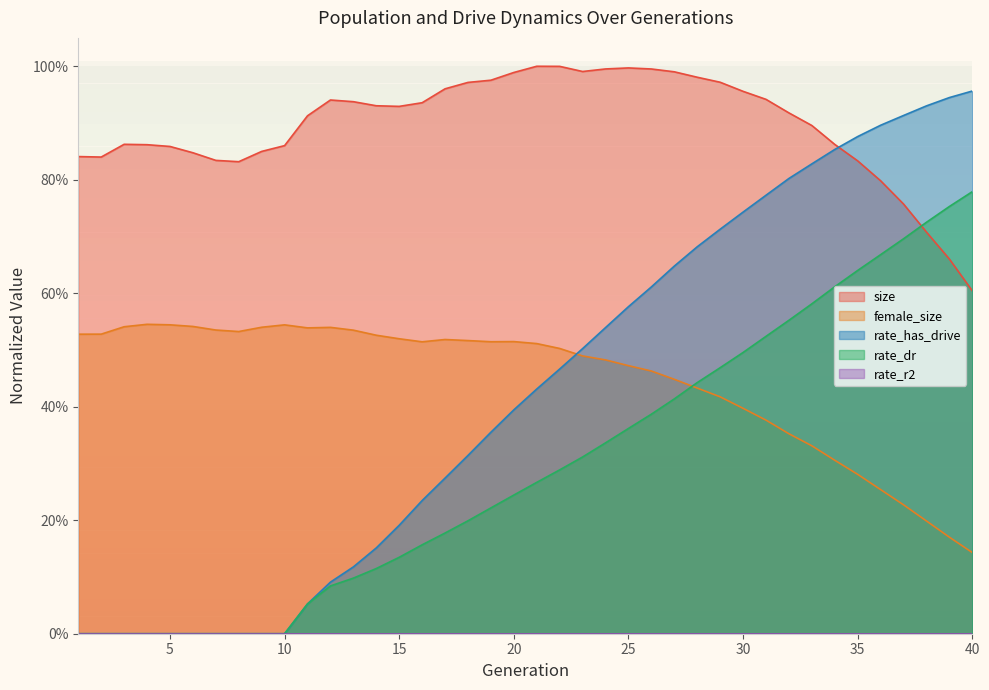

What is the maximum value for rate_dr?

0.8